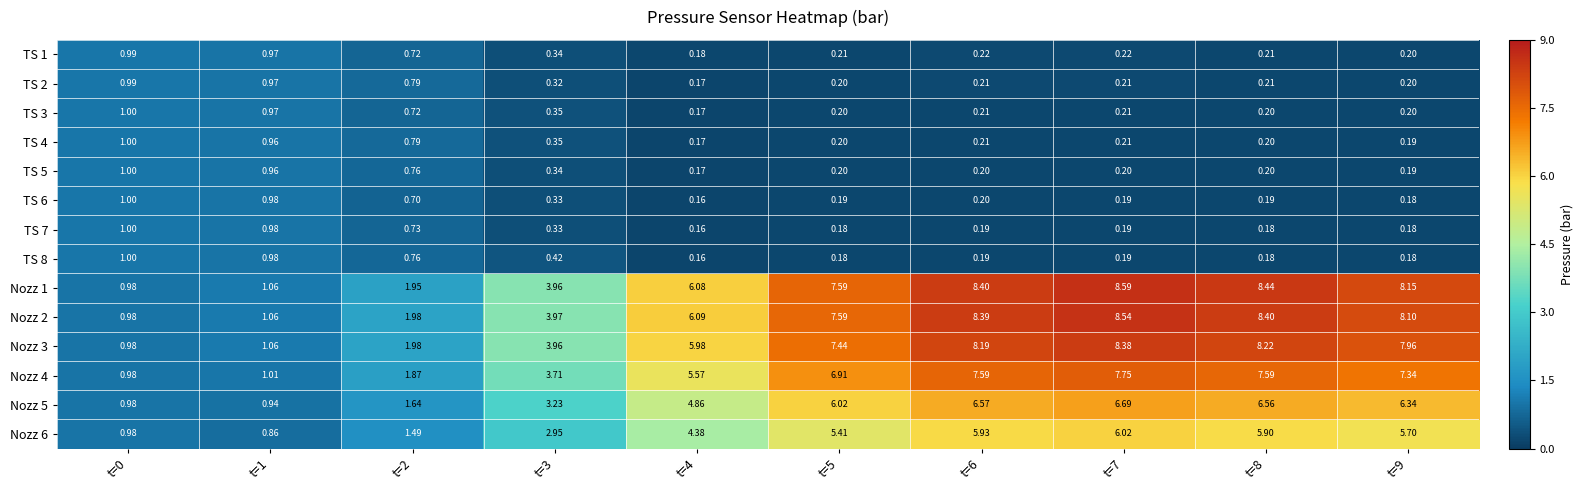

Is the value of Nozz 4 at t=5 greater than the value of TS 1 at t=0?

Yes